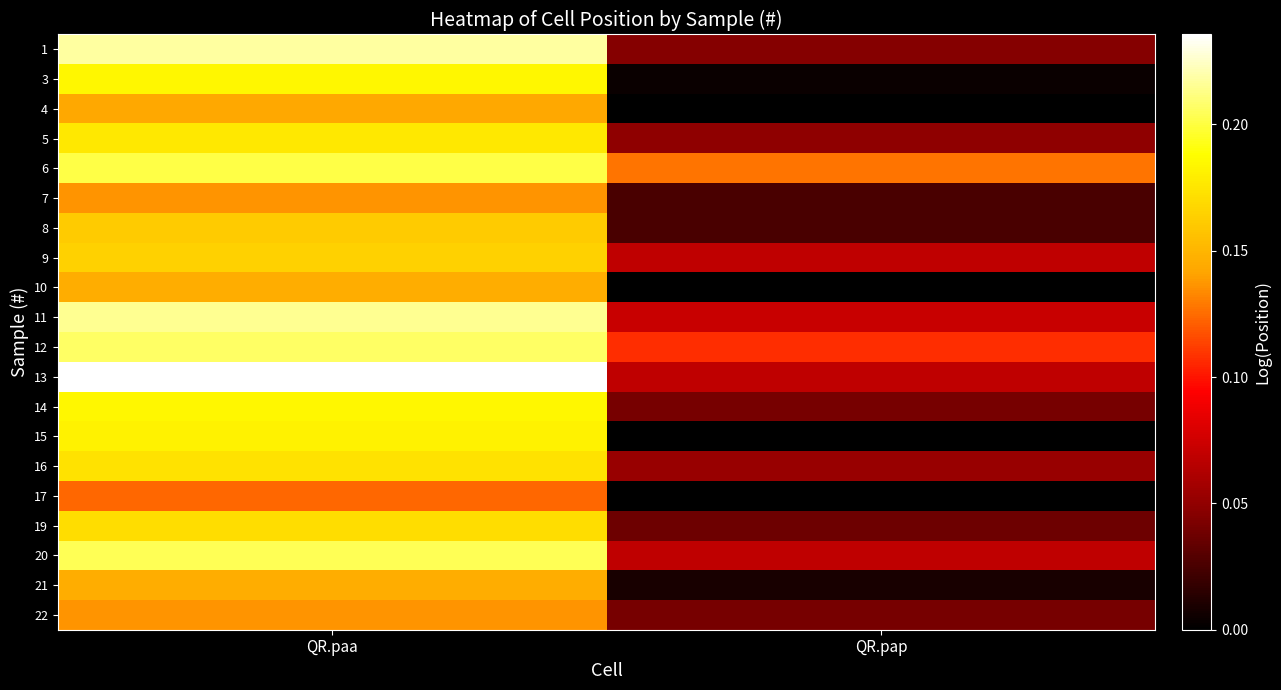

What is the difference between the highest and lowest values at QR.pap?

0.1